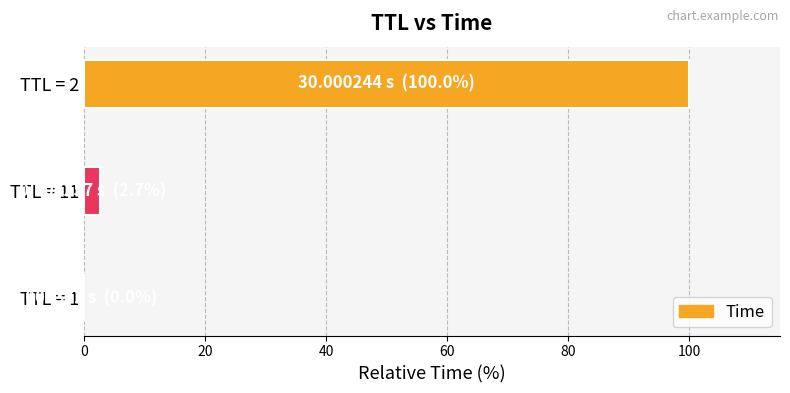

What is the maximum value shown in the chart?

100.0